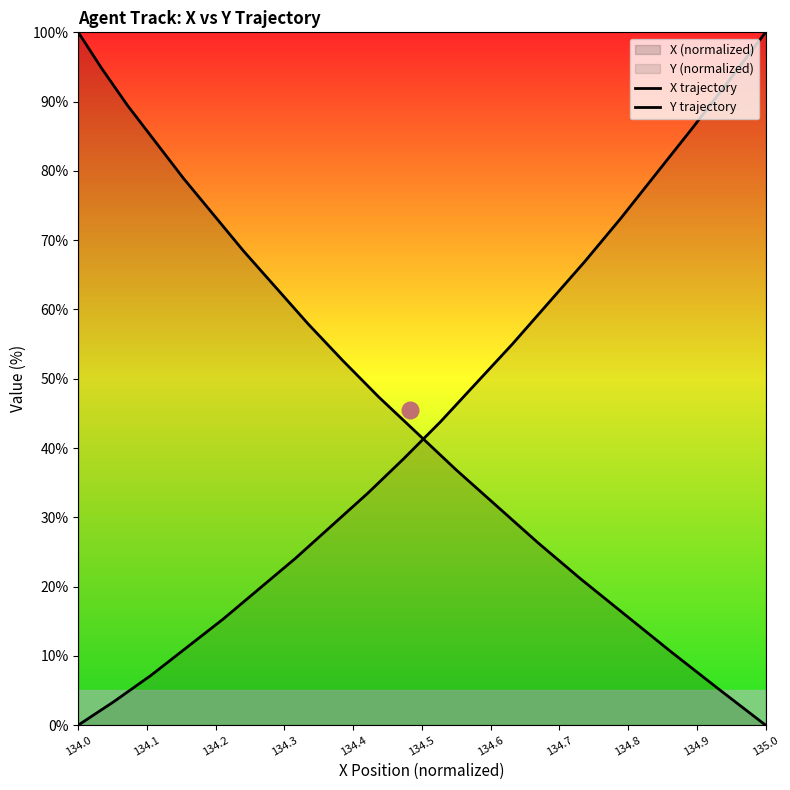

Rank the series at 134.1 from lowest to highest value.

Y trajectory, X trajectory